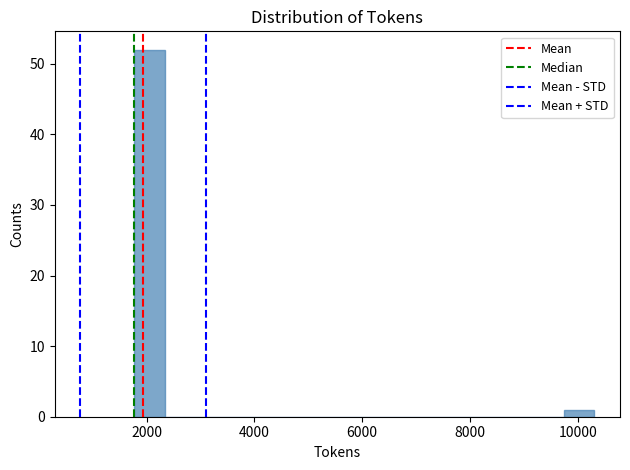

Around what value on the x-axis is the tallest bar? Give the approximate position of its centre, as read against the axis.

2000